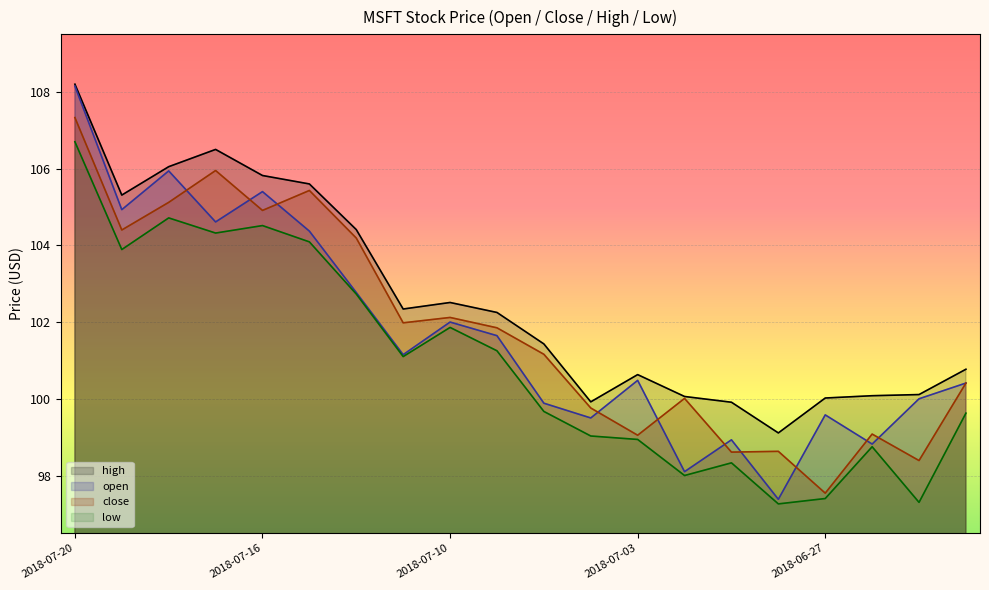

How many interior local peaks does the close series have?

6